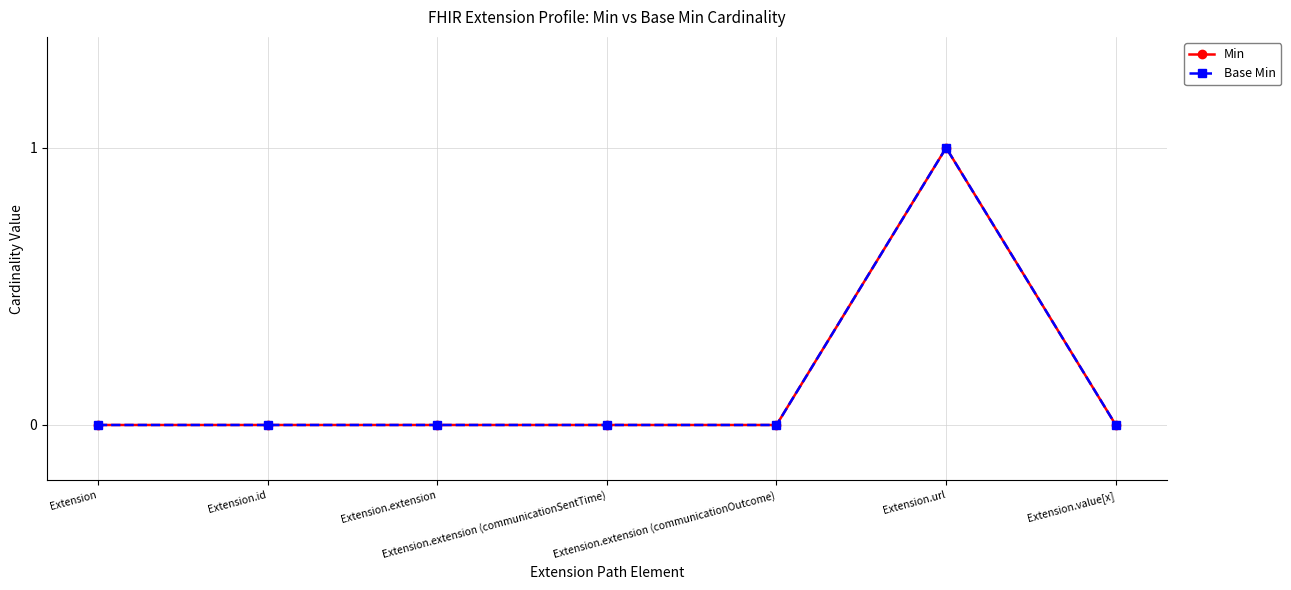

Does the chart have visible grid lines?

Yes